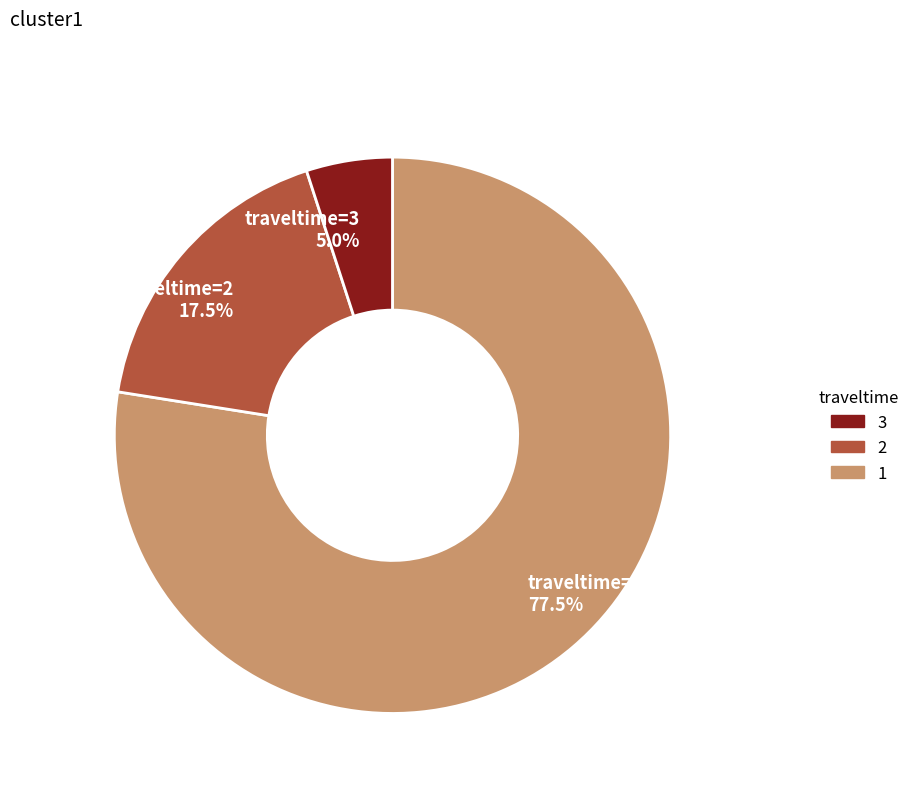

Which category has the smallest portion of the pie?

traveltime=3 5.0%